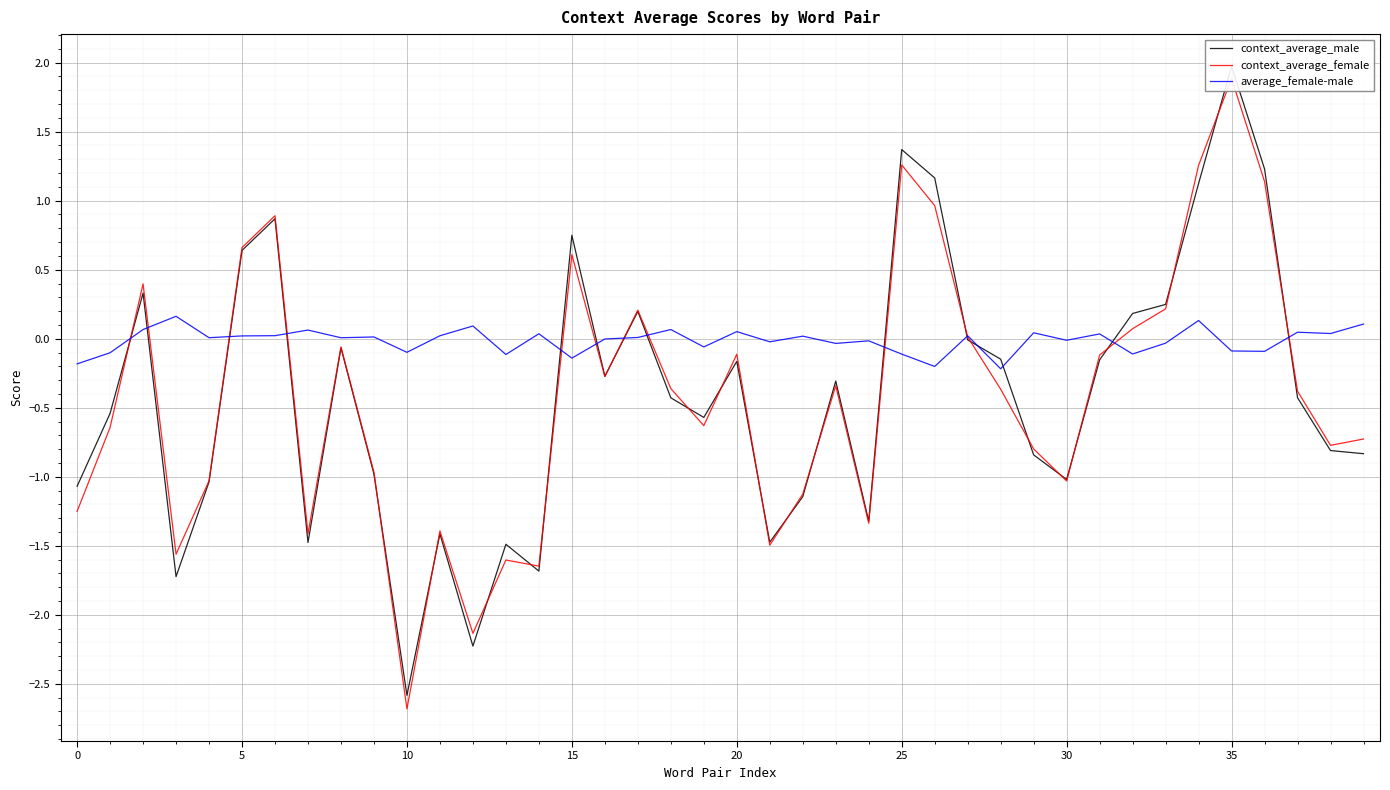

What is the lowest value of the context_average_female series?

-2.7